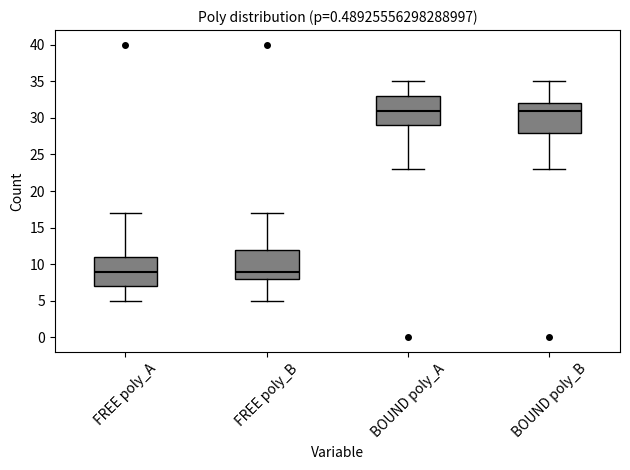

Reading left to right, transcribe this box plot: for each box, give where its median line is, the range the box spans, and where its two whiskers end, as read against the y-axis. The values are not printed on the chart, so give them approximately, as read against the axis.

FREE poly_A: median 9, box 7 to 11, whiskers 5 to 17
FREE poly_B: median 9, box 8 to 12, whiskers 5 to 17
BOUND poly_A: median 31, box 29 to 33, whiskers 23 to 35
BOUND poly_B: median 31, box 28 to 32, whiskers 23 to 35